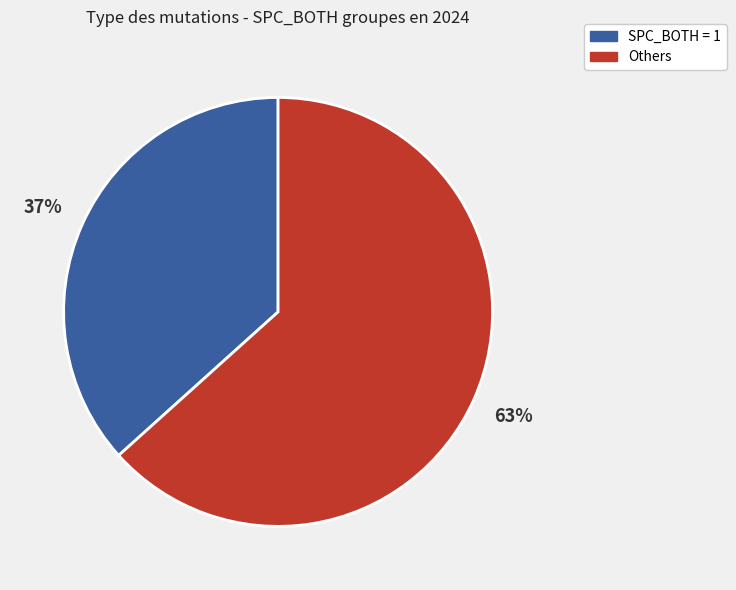

Rank the categories by value from highest to lowest.

Others, SPC_BOTH = 1